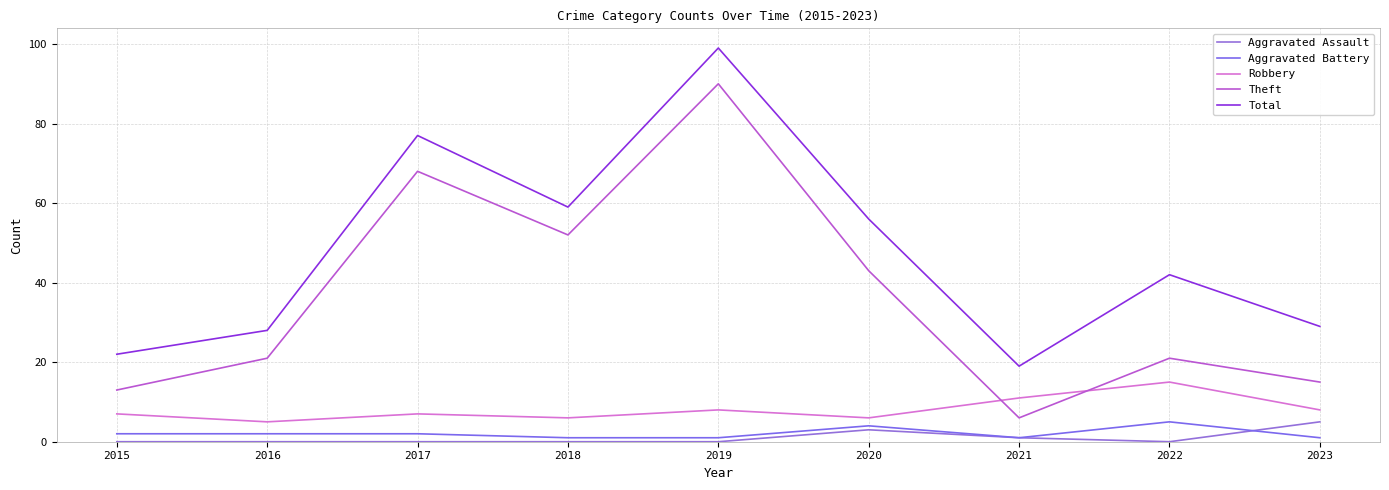

True or false: Robbery and Theft intersect in this chart.

True